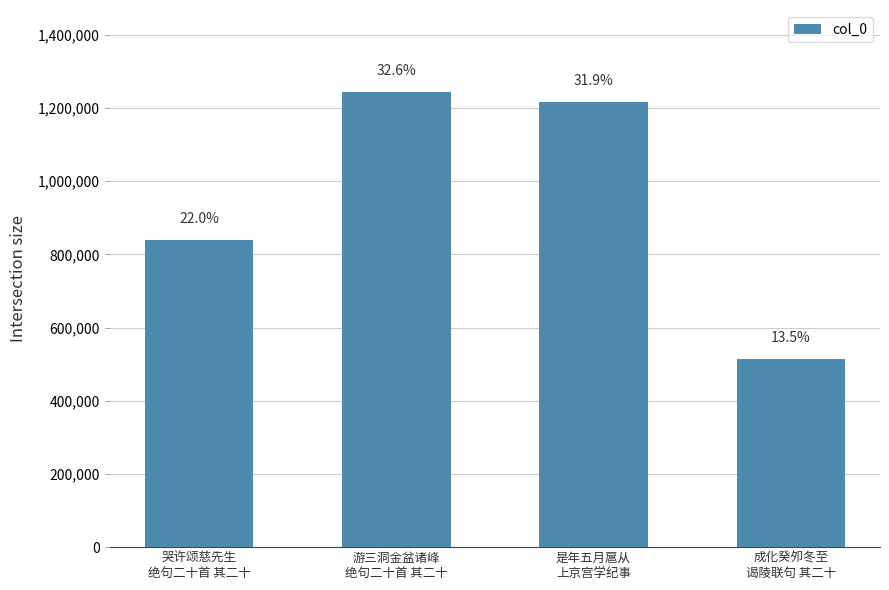

What is the average value?

953459